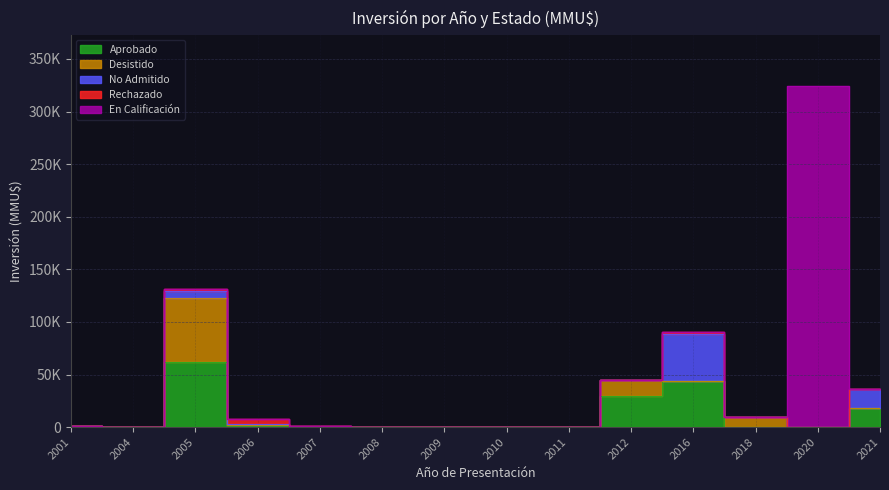

List the labels in order of En Calificación value, largest first.

2020, 2001, 2004, 2005, 2006, 2007, 2008, 2009, 2010, 2011, 2012, 2016, 2018, 2021